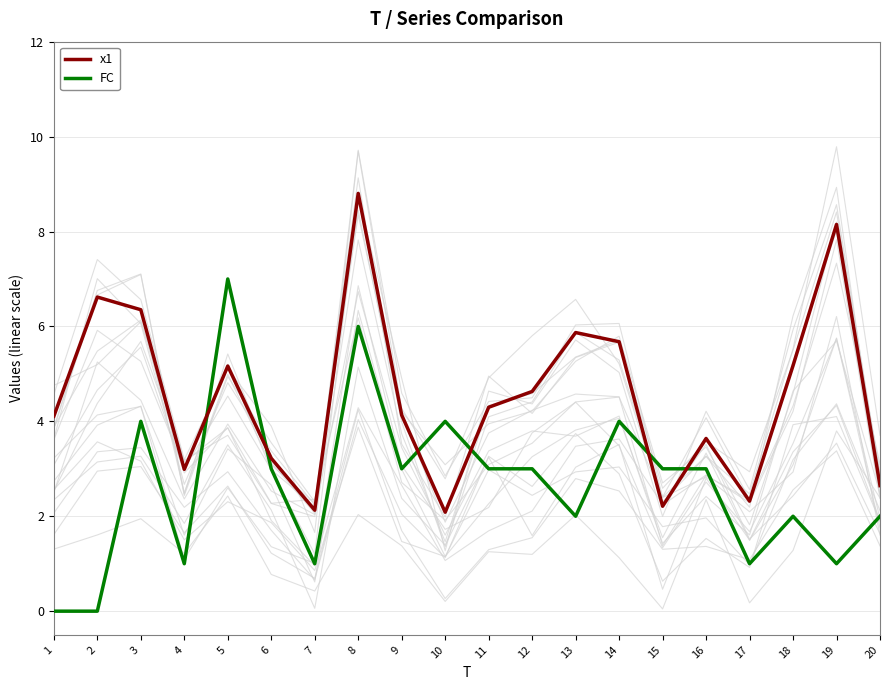

Rank the series by their maximum value, from lowest to highest.

FC, x1